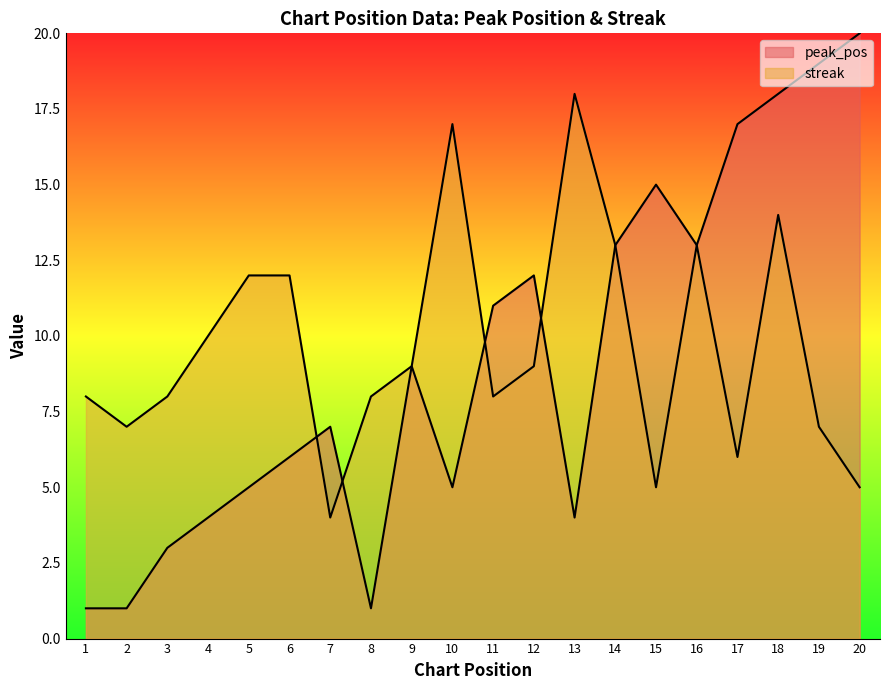

What is the difference between the maximum and second lowest values in the streak series?

13